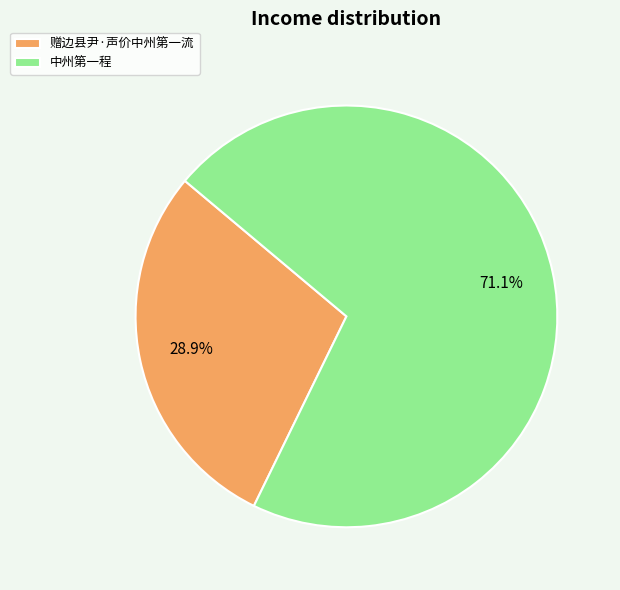

Does 赠边县尹·声价中州第一流 account for over 50% of the chart?

No